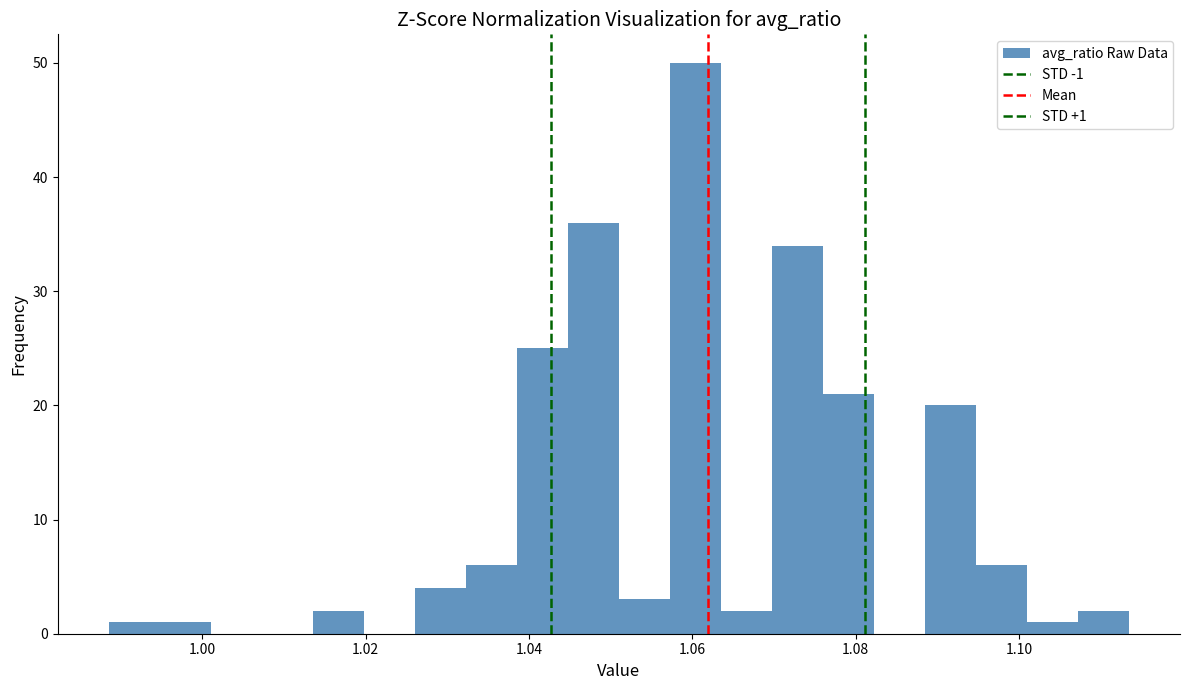

Around what value on the x-axis is the tallest bar? Give the approximate position of its centre, as read against the axis.

1.060